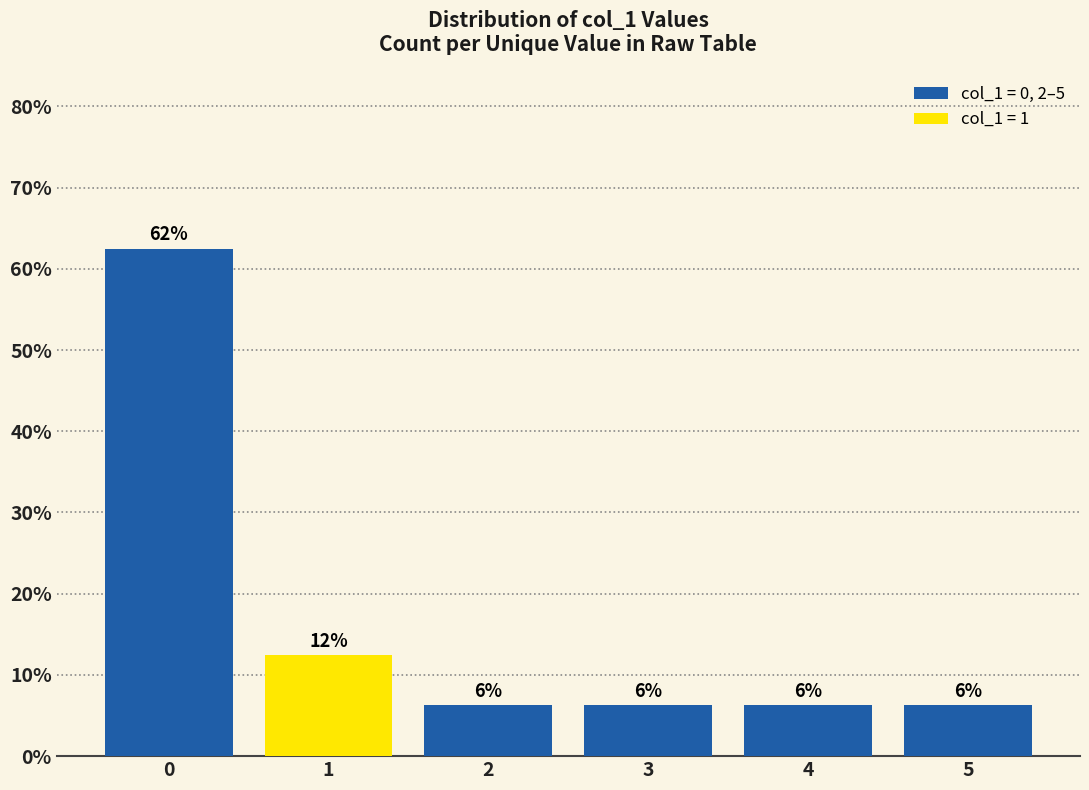

How many bars are there in total?

6